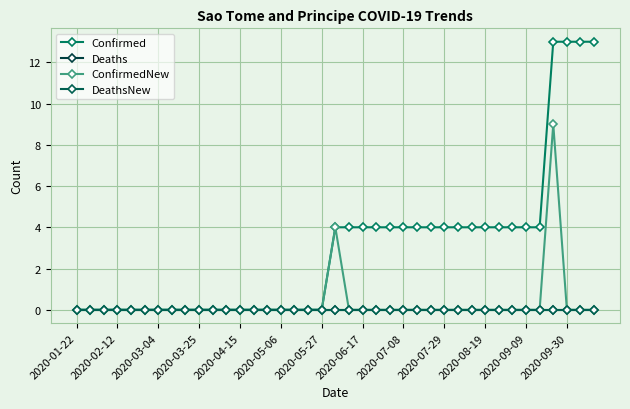

Rank the series by their maximum value, from highest to lowest.

Confirmed, ConfirmedNew, Deaths, DeathsNew